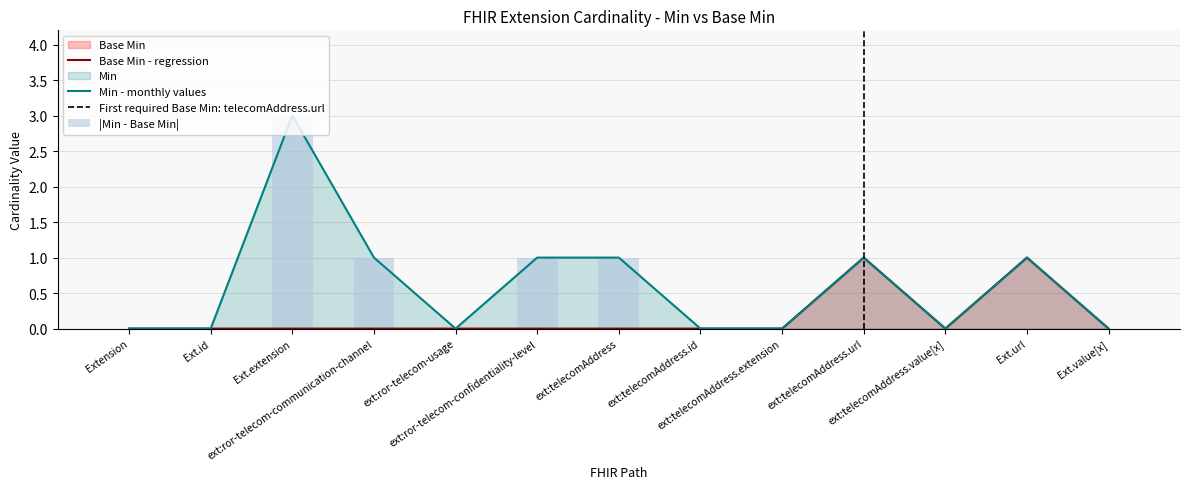

Which category has the lowest value across all series?

Extension